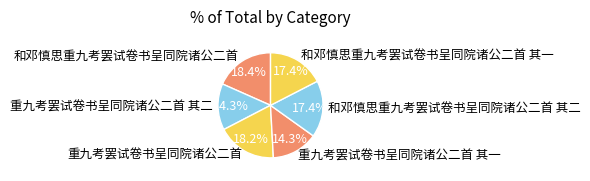

How many slices are in this pie chart?

6